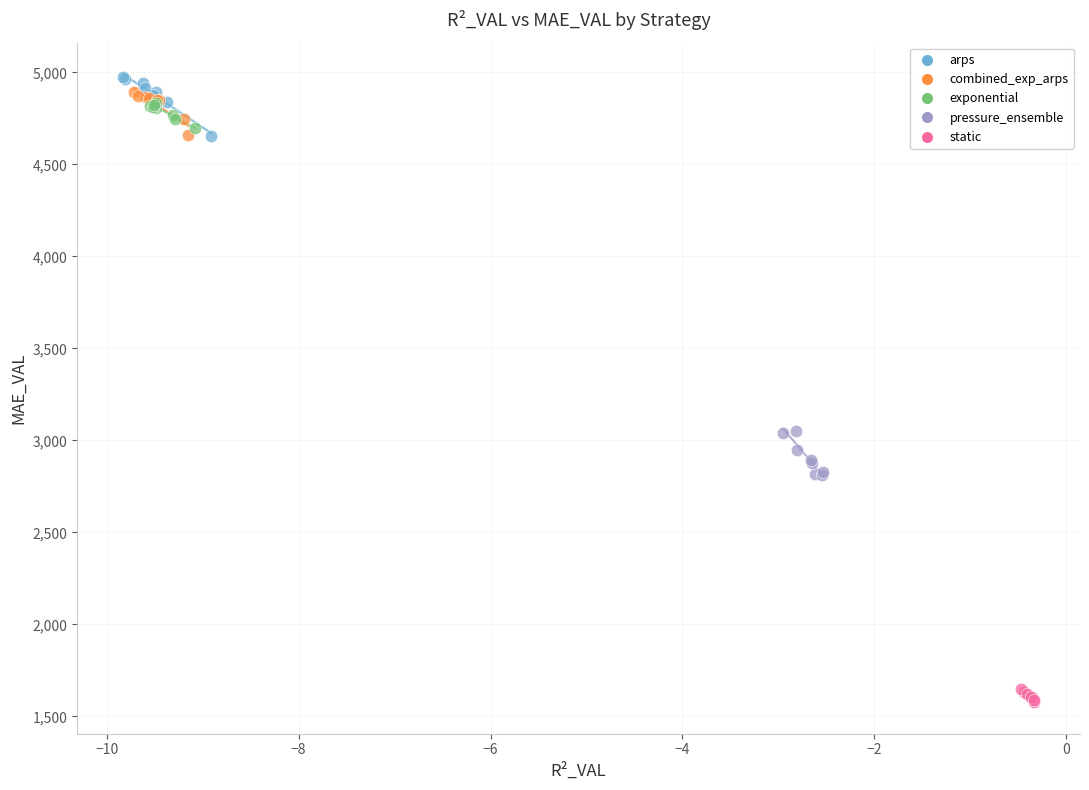

Which series contains the highest Y value?

arps